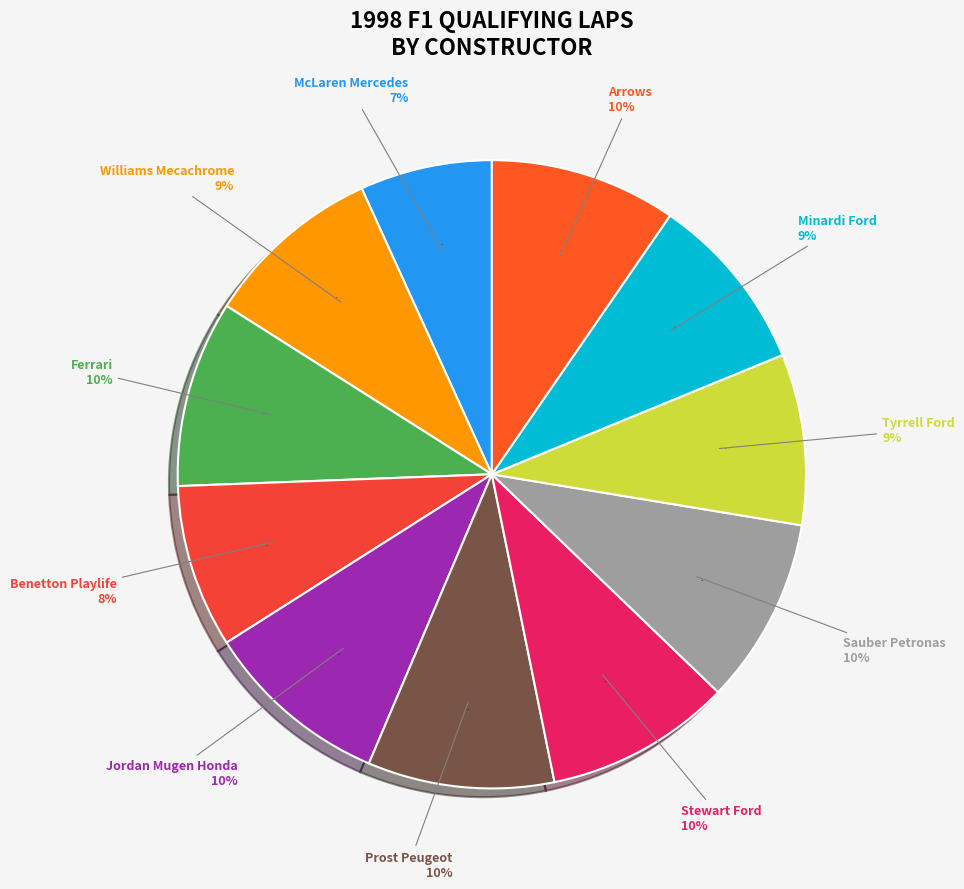

Between Stewart Ford and Jordan Mugen Honda, which is larger?

Stewart Ford